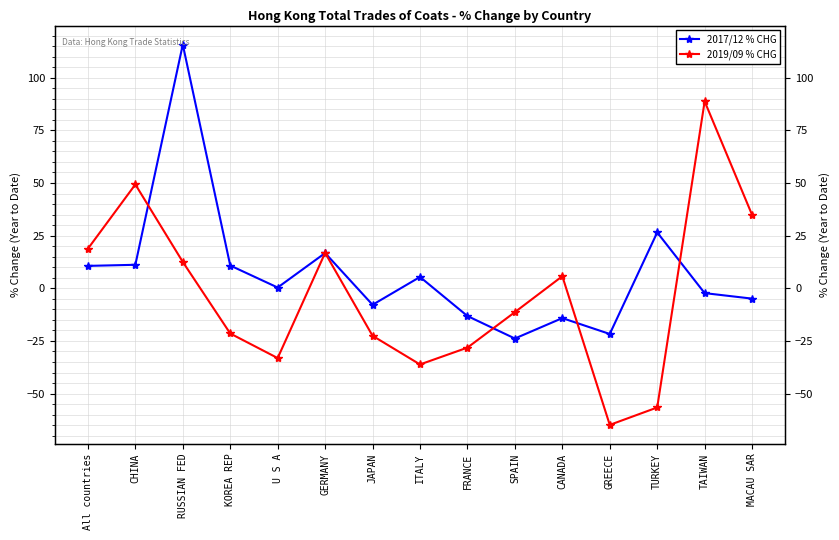

Between which two adjacent categories do 2019/09 % CHG and 2017/12 % CHG first intersect?

CHINA and RUSSIAN FED